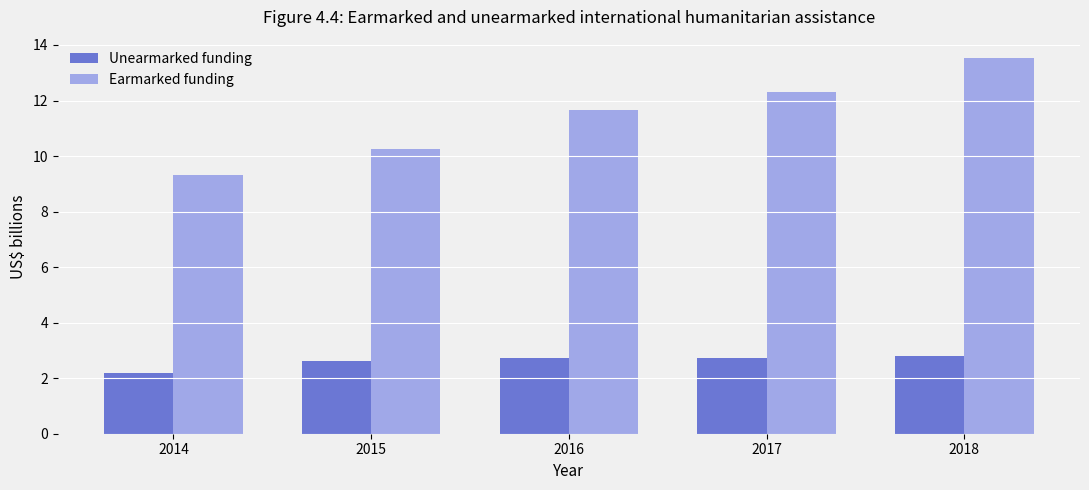

Does the chart contain any negative values?

No